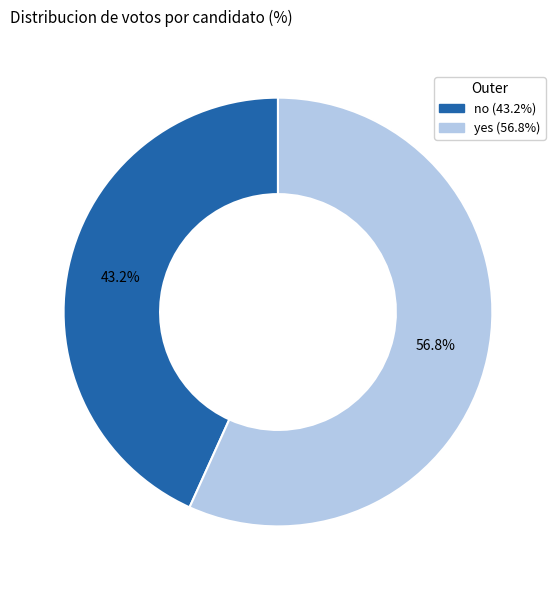

Which slice is the smallest?

no